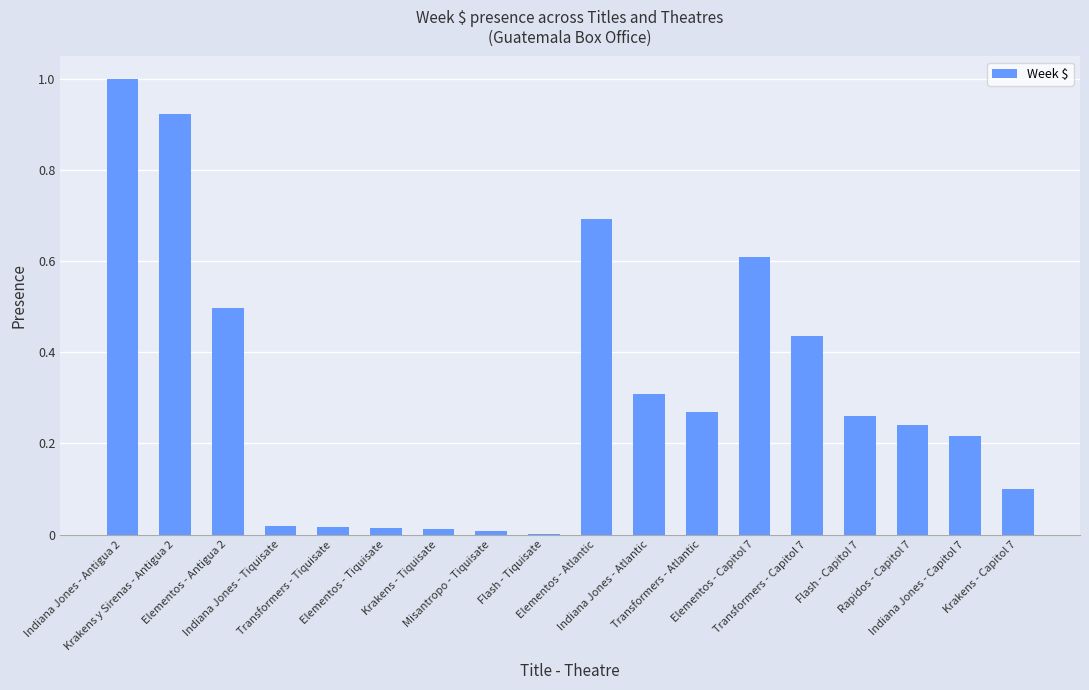

What is the difference between the maximum and minimum values?

1.0